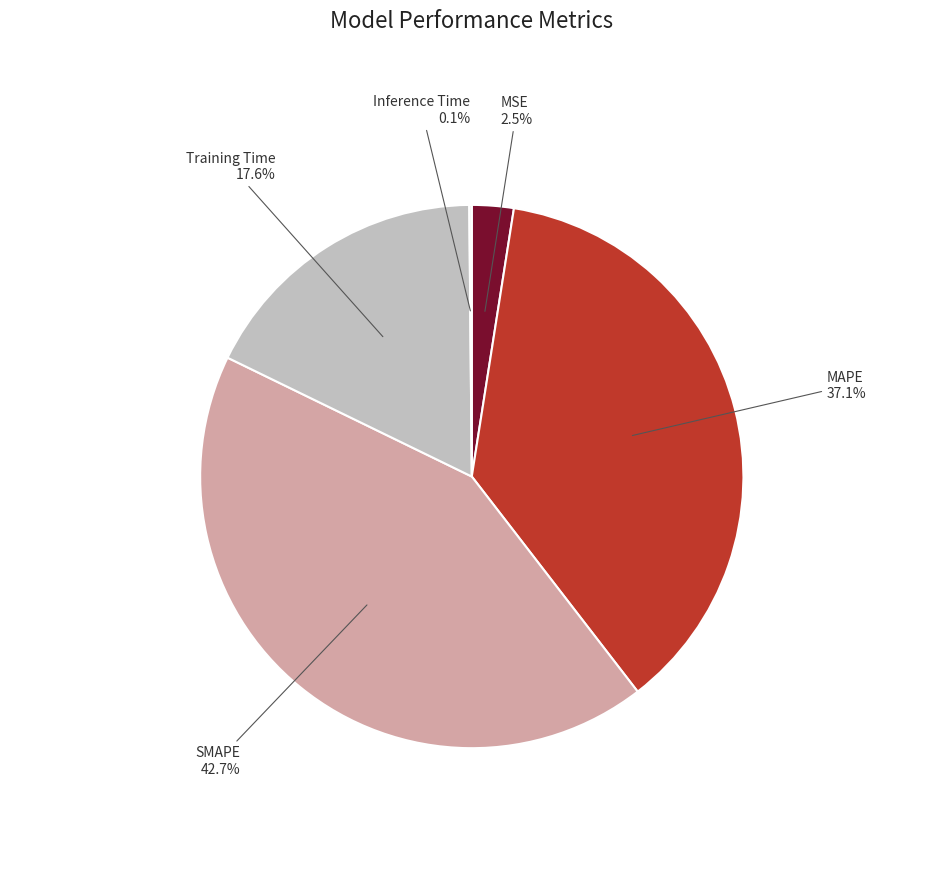

Does any single category account for the majority?

No